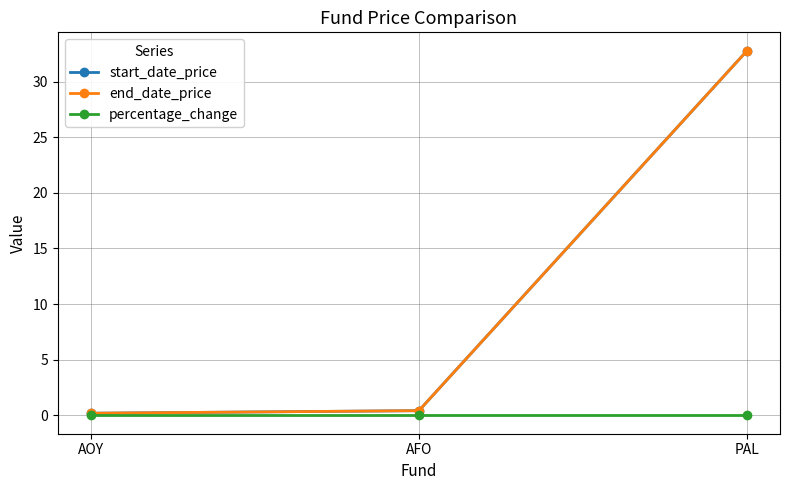

Is this an area chart (filled region under the line)?

No